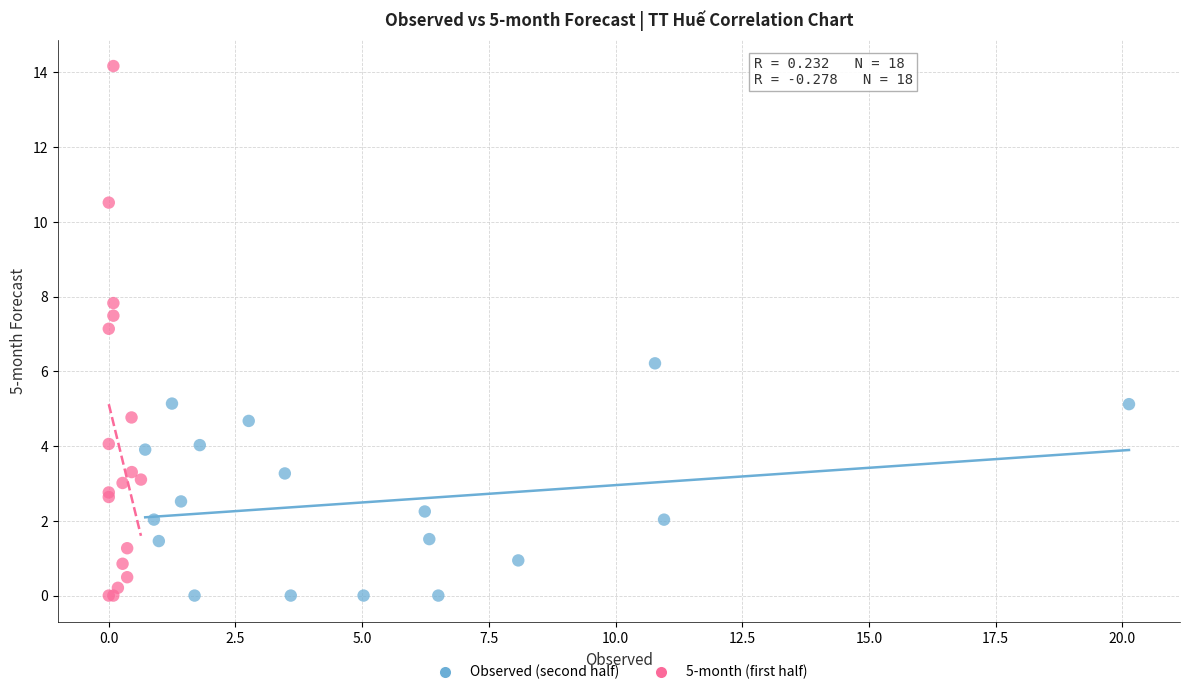

Which series has the widest spread of Y values?

5-month (first half)